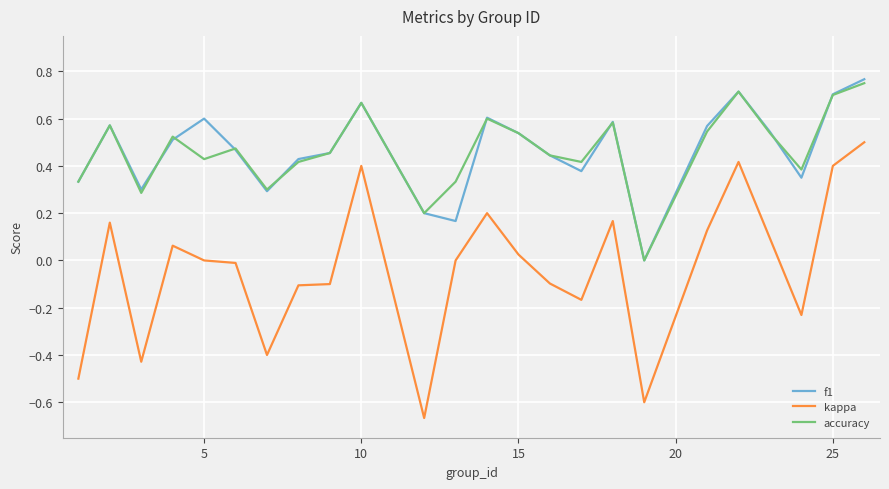

Count the number of categories in the chart.

24